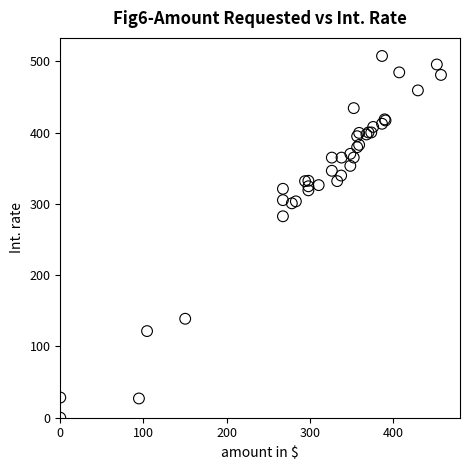

What Y value in the scatter plot is closest to 253?

282.7